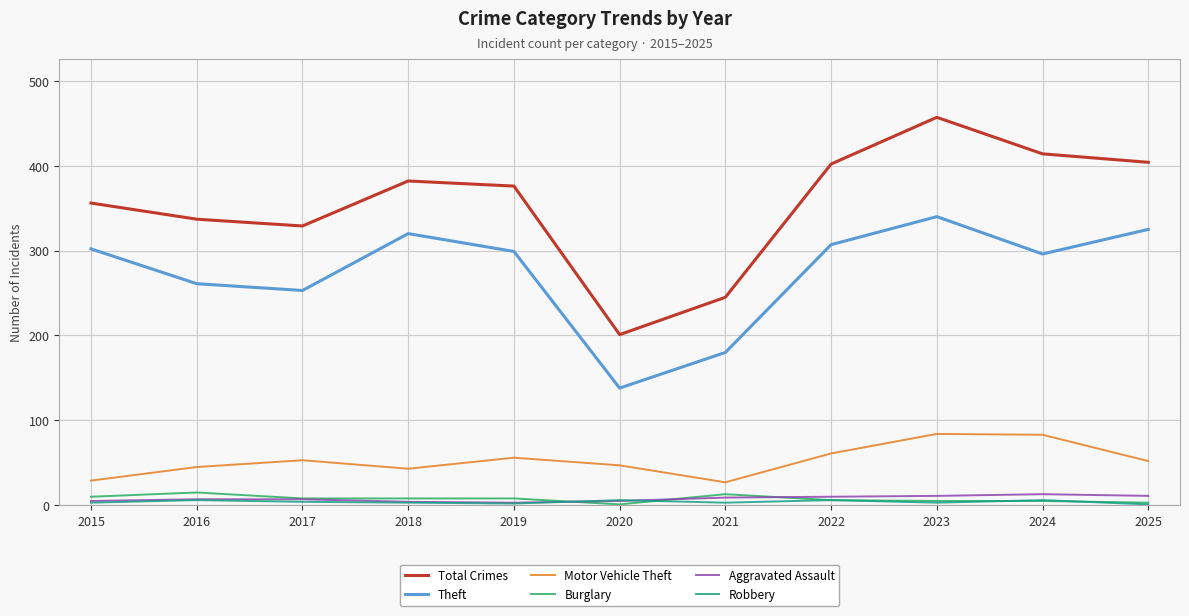

True or false: Total Crimes and Theft cross at least once.

False